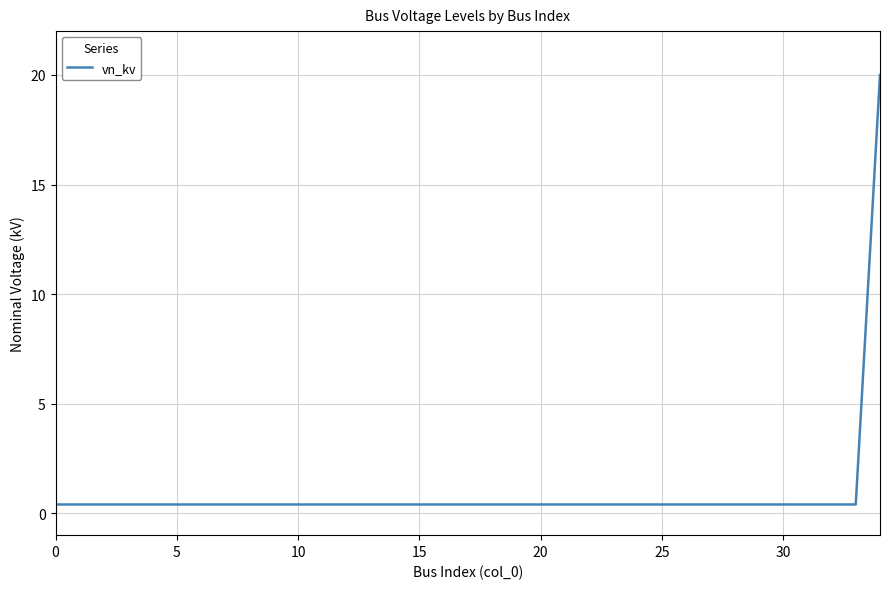

What is the difference between the maximum and minimum values?

19.6